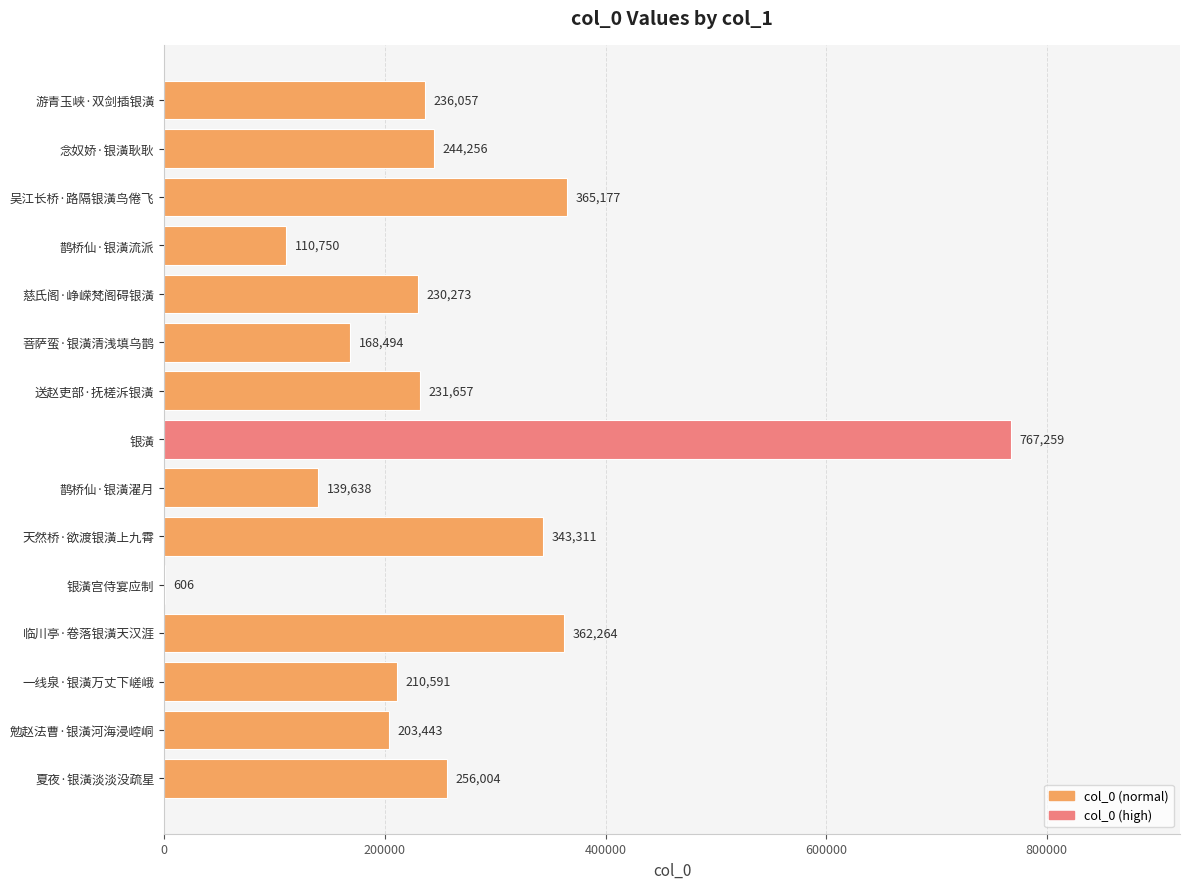

Reading bottom to top, list all the values displayed in this chart.

夏夜·银潢淡淡没疏星=256004	勉赵法曹·银潢河海浸崆峒=203443	一线泉·银潢万丈下嵯峨=210591	临川亭·卷落银潢天汉涯=362264	银潢宫侍宴应制=606	天然桥·欲渡银潢上九霄=343311	鹊桥仙·银潢濯月=139638	银潢=767259	送赵吏部·抚槎泝银潢=231657	菩萨蛮·银潢清浅填乌鹊=168494	慈氏阁·峥嵘梵阁碍银潢=230273	鹊桥仙·银潢流派=110750	吴江长桥·路隔银潢鸟倦飞=365177	念奴娇·银潢耿耿=244256	游青玉峡·双剑插银潢=236057